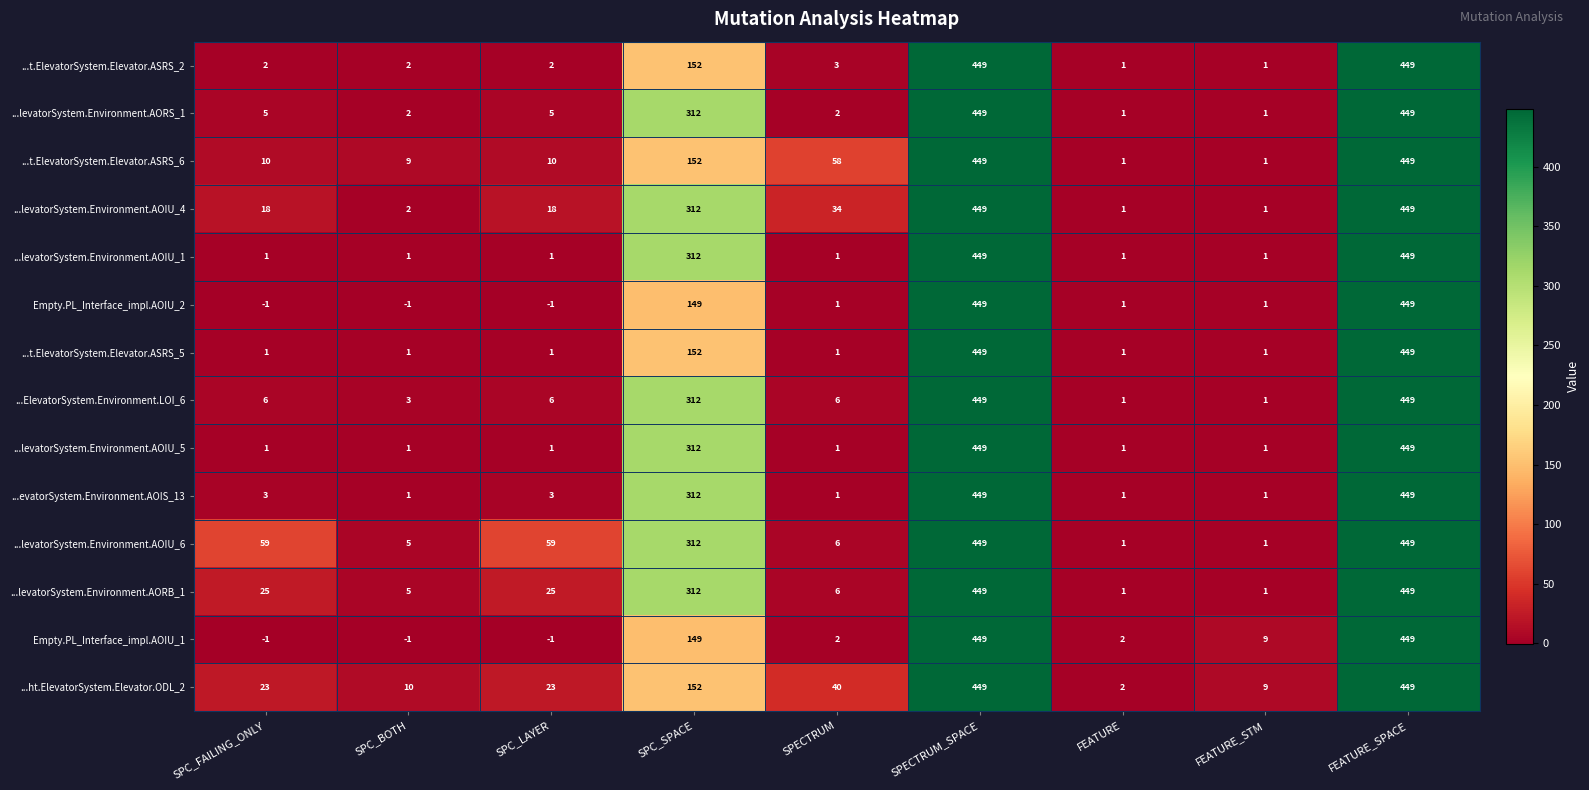

At which label is ...levatorSystem.Environment.AOIU_4 closest to 225?

SPC_SPACE